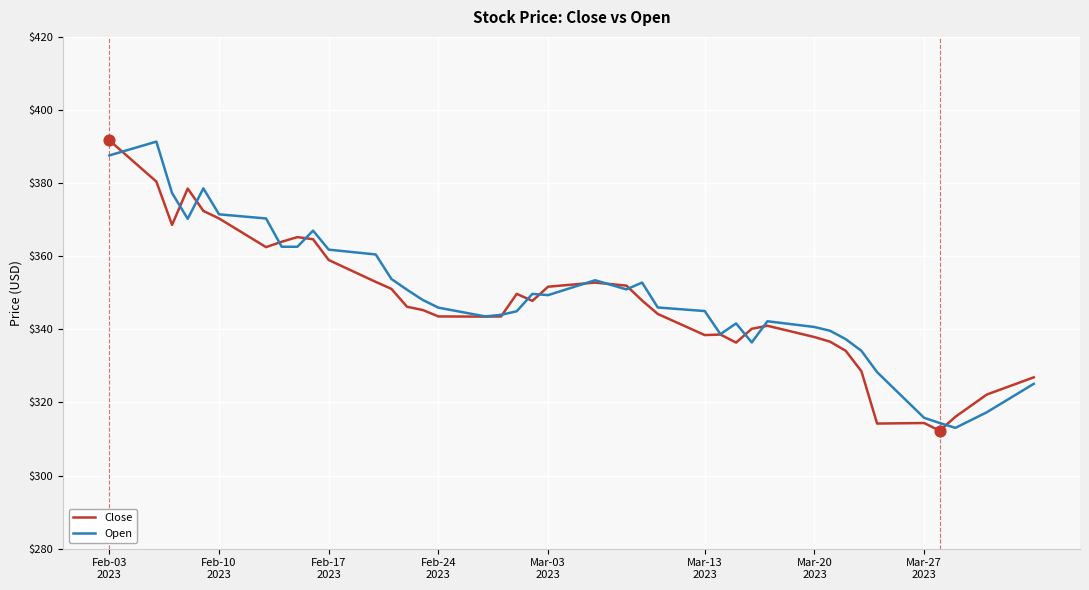

What are all the series names shown in the legend?

Close, Open